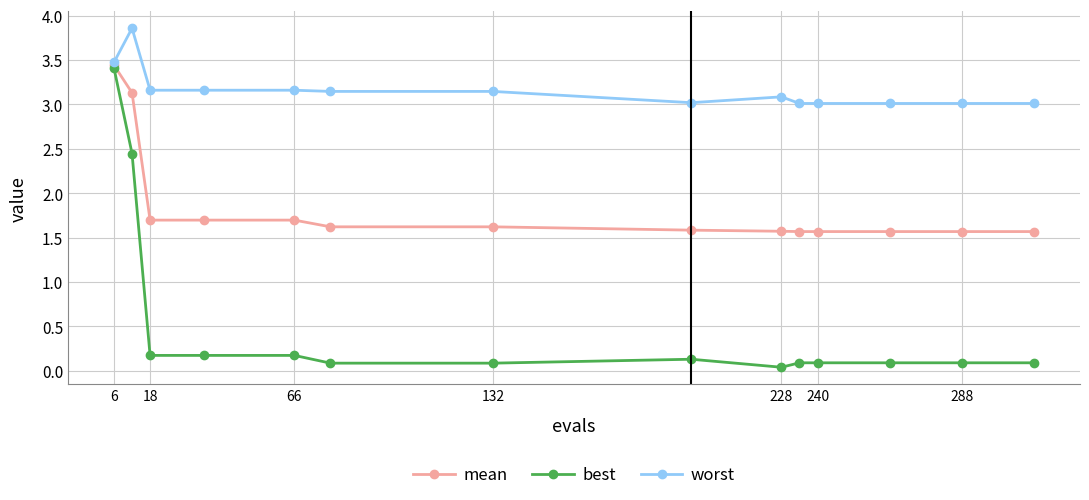

What is the minimum value for worst?

3.0